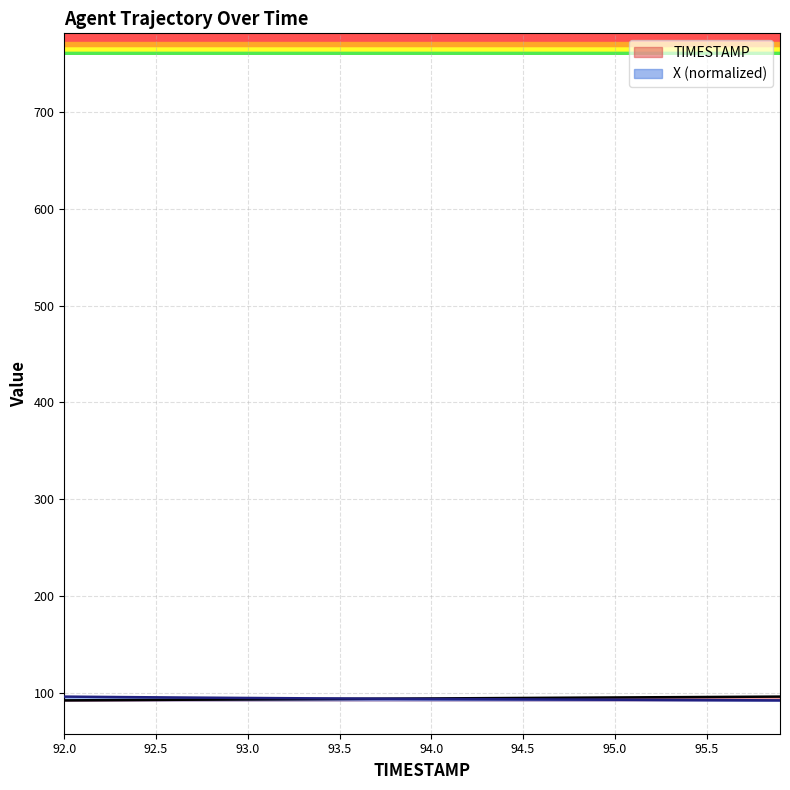

Reading left to right, list all the values displayed in this chart.

TIMESTAMP: 92.0=92.0	92.1=92.1	92.2=92.2	92.3=92.3	92.4=92.4	92.5=92.5	92.6=92.6	92.7=92.7	92.8=92.8	92.9=92.9	93.0=93.0	93.1=93.1	93.2=93.2	93.3=93.3	93.4=93.4	93.5=93.5	93.6=93.6	93.7=93.7	93.8=93.8	93.9=93.9	94.0=94.0	94.1=94.1	94.2=94.2	94.3=94.3	94.4=94.4	94.5=94.5	94.6=94.6	94.7=94.7	94.8=94.8	94.9=94.9	95.0=95.0	95.1=95.1	95.2=95.2	95.3=95.3	95.4=95.4	95.5=95.5	95.6=95.6	95.7=95.7	95.8=95.8	95.9=95.9
X: 92.0=95.9	92.1=95.7	92.2=95.6	92.3=95.4	92.4=95.3	92.5=95.1	92.6=95.0	92.7=94.9	92.8=94.7	92.9=94.6	93.0=94.5	93.1=94.4	93.2=94.3	93.3=94.2	93.4=94.0	93.5=93.9	93.6=93.8	93.7=93.7	93.8=93.7	93.9=93.6	94.0=93.5	94.1=93.4	94.2=93.3	94.3=93.2	94.4=93.1	94.5=93.1	94.6=93.0	94.7=92.9	94.8=92.8	94.9=92.7	95.0=92.7	95.1=92.6	95.2=92.5	95.3=92.4	95.4=92.4	95.5=92.3	95.6=92.2	95.7=92.1	95.8=92.1	95.9=92.0